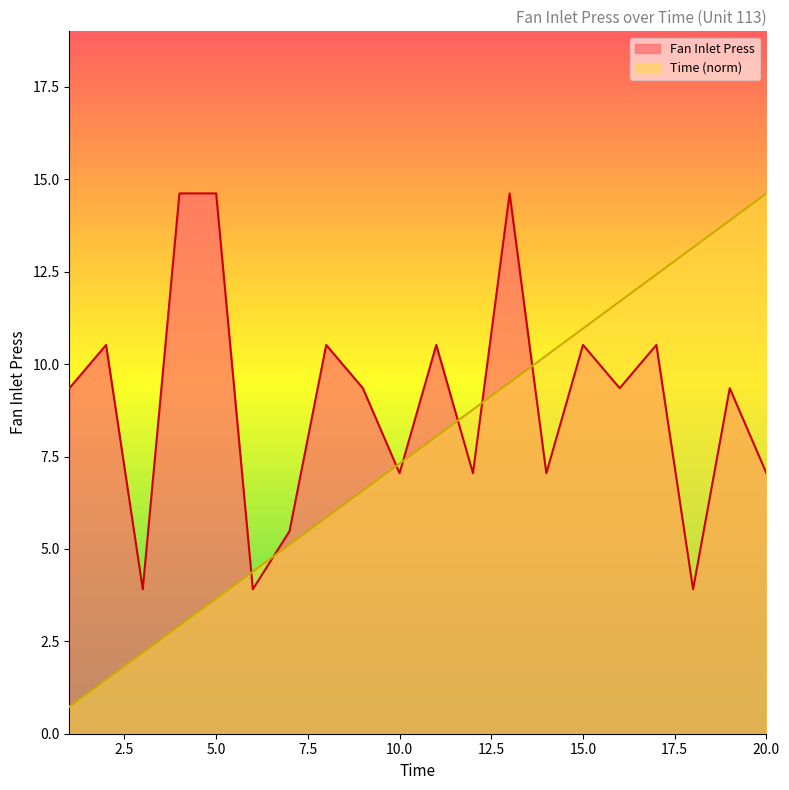

What is the greatest value displayed?

14.6